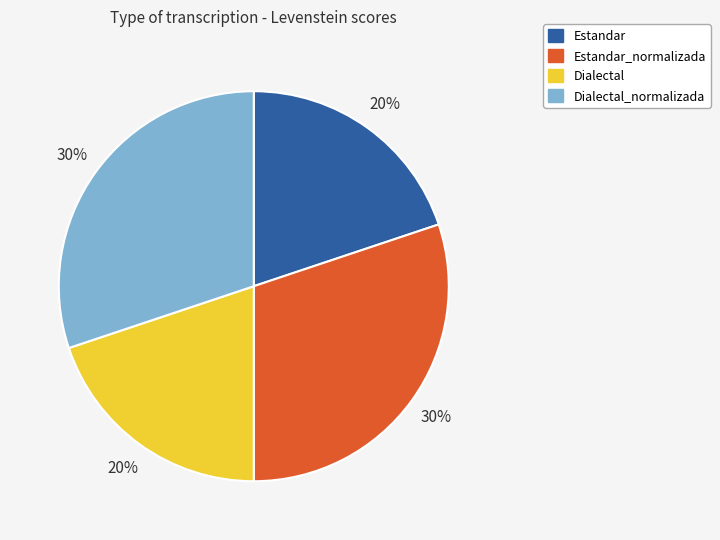

To the nearest percent, what portion does Dialectal_normalizada represent?

30%